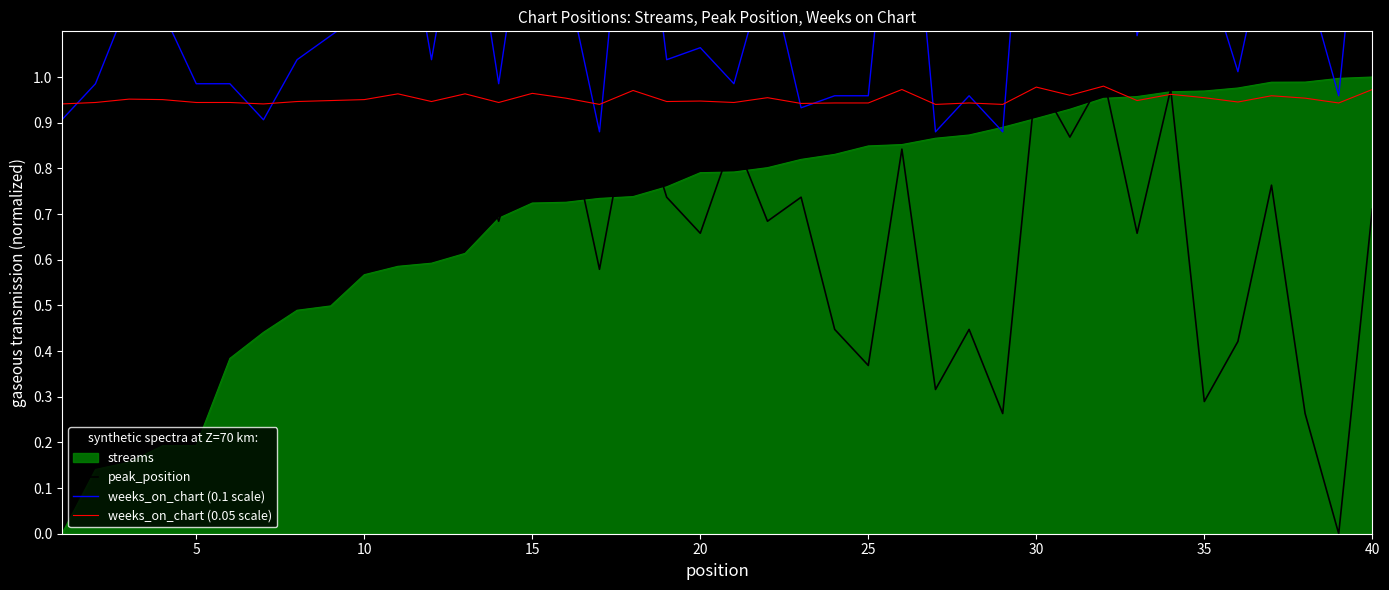

True or false: weeks_on_chart (0.05 scale) has a value of 0.4 at 35.

False